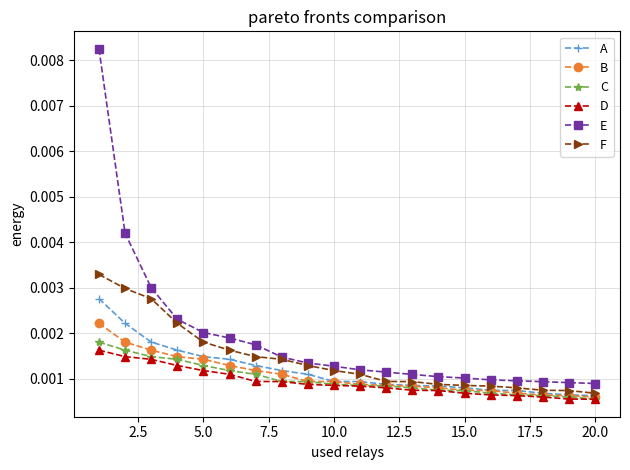

Count the C values in the range 0 to 1.

20